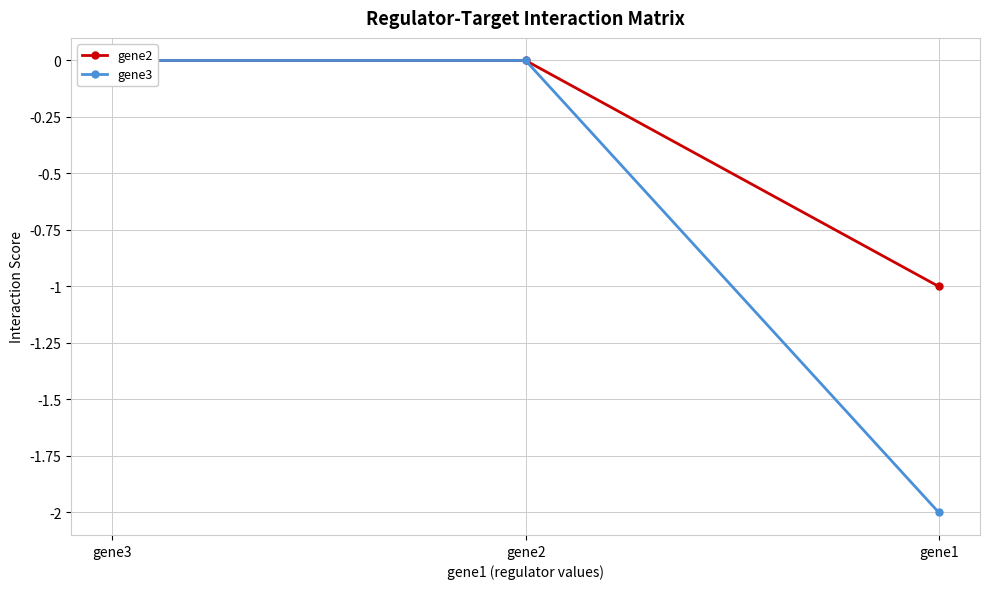

How many negative values does the gene2 series have?

1